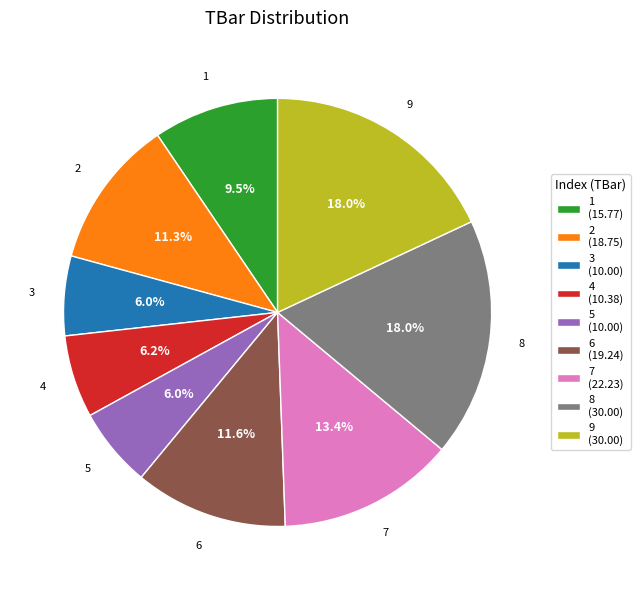

To the nearest percent, what is the difference between the largest and smallest slice percentages?

12%